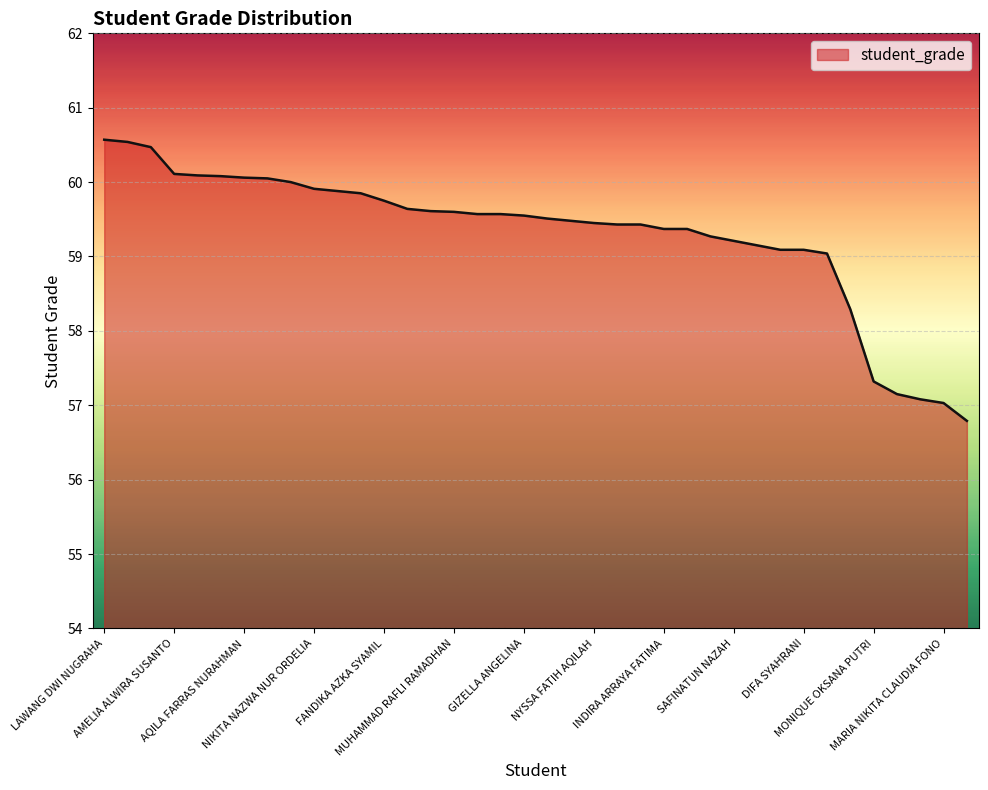

What is the minimum value shown in the chart?

56.8